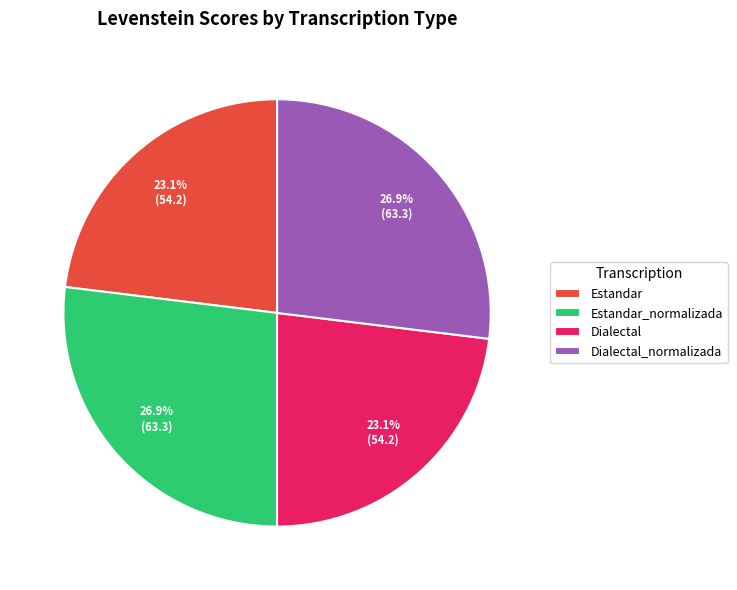

To the nearest percent, what is the combined percentage of Dialectal_normalizada and Estandar_normalizada?

54%